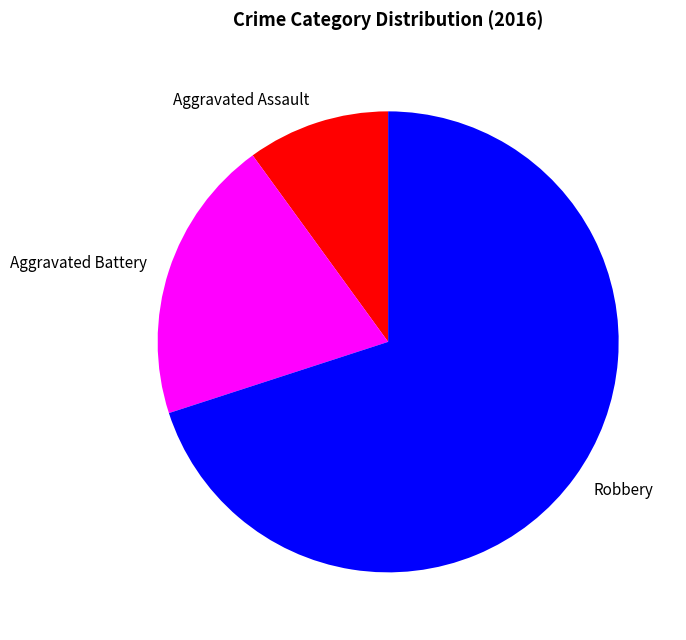

Rank the categories by value from lowest to highest.

Aggravated Assault, Aggravated Battery, Robbery